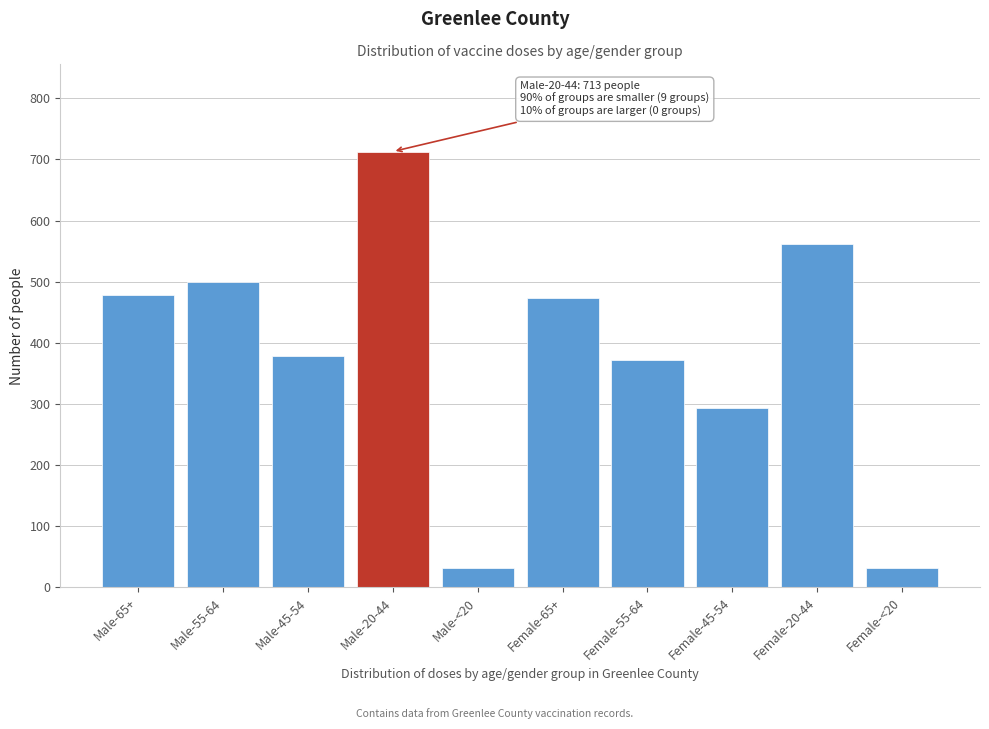

Reading left to right, what are all the values shown in this chart?

479	500	379	713	31	474	372	294	561	31